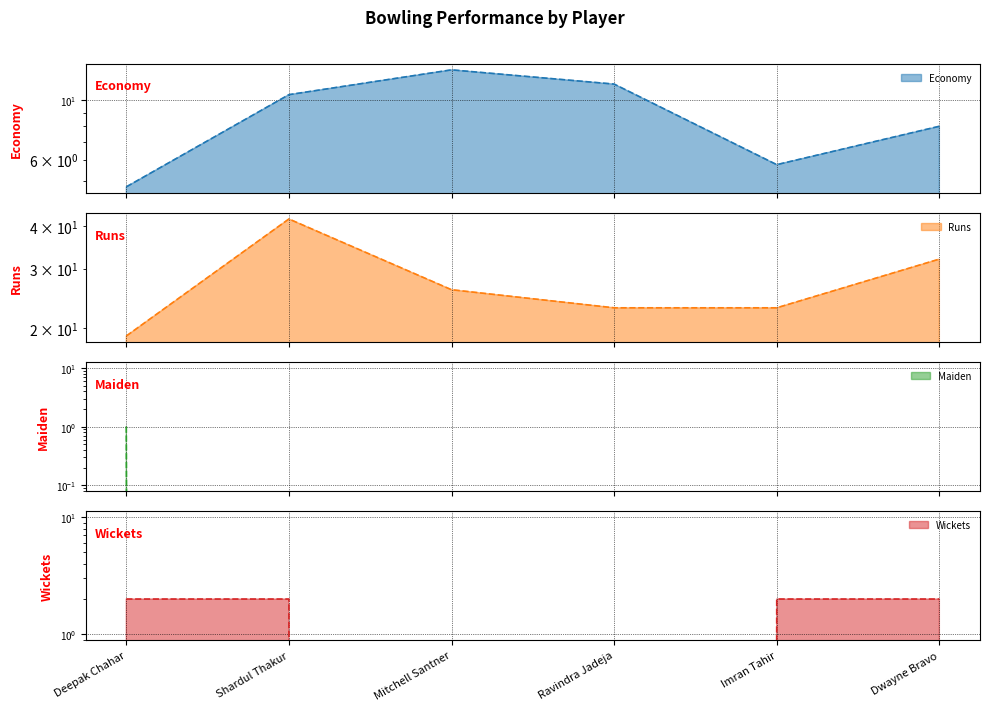

What is the average value of the Maiden series?

0.2